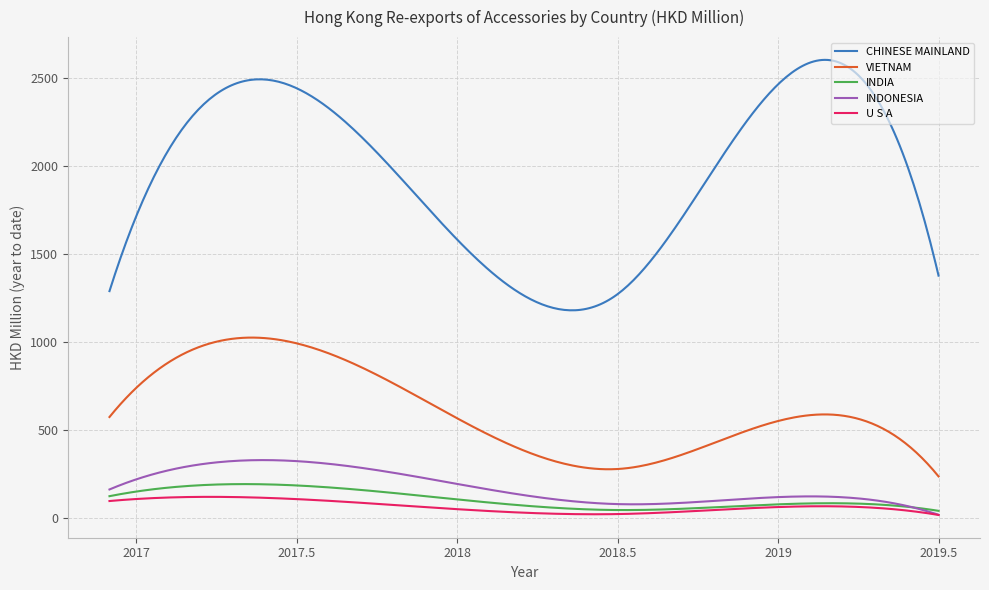

What are all the series names shown in the legend?

CHINESE MAINLAND, VIETNAM, INDIA, INDONESIA, U S A